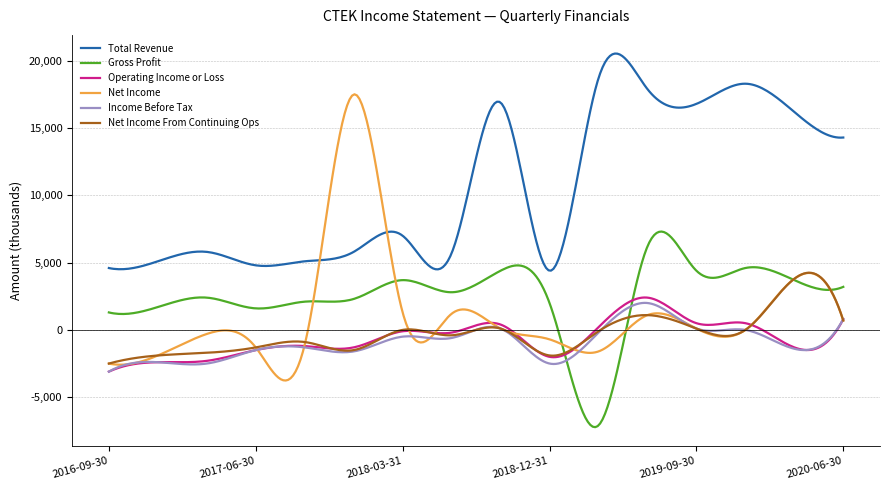

What is the highest value of the Income Before Tax series?

2009.3